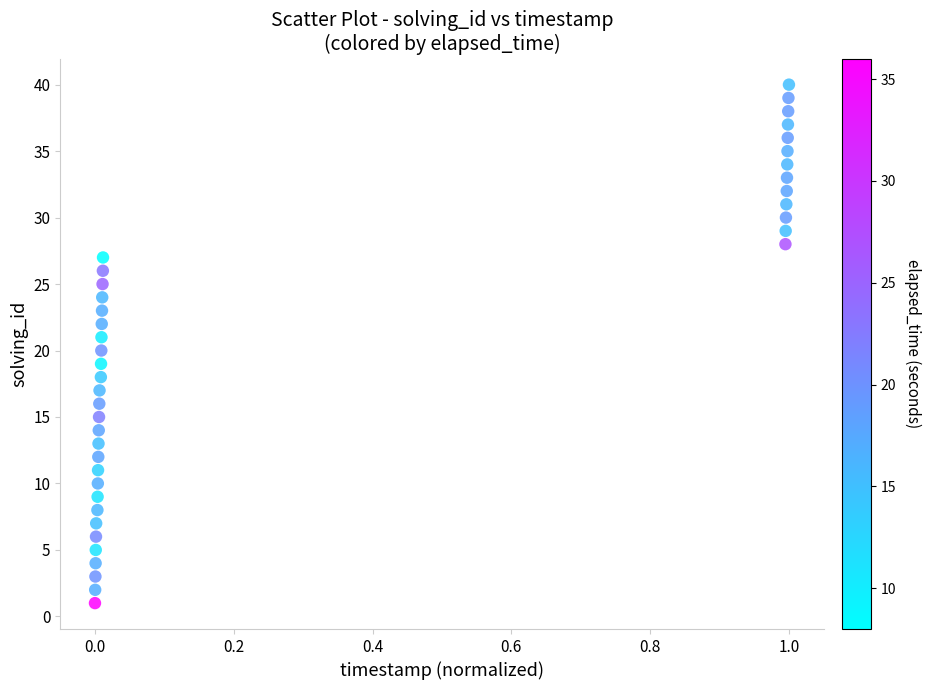

What is the range of Y values (max minus min)?

39